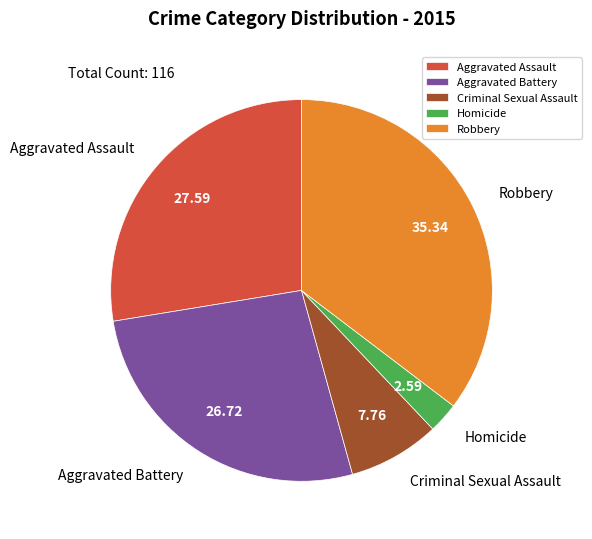

How many segments does this pie chart have?

5